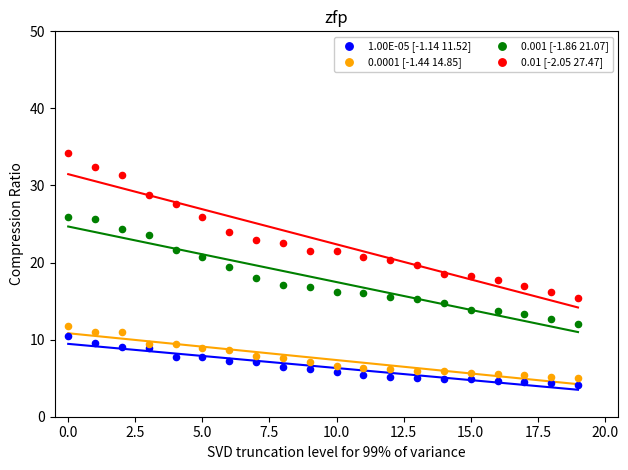

What are all the series names shown in the legend?

1.00E-05 [-1.14 11.52], 0.0001 [-1.44 14.85], 0.001 [-1.86 21.07], 0.01 [-2.05 27.47]